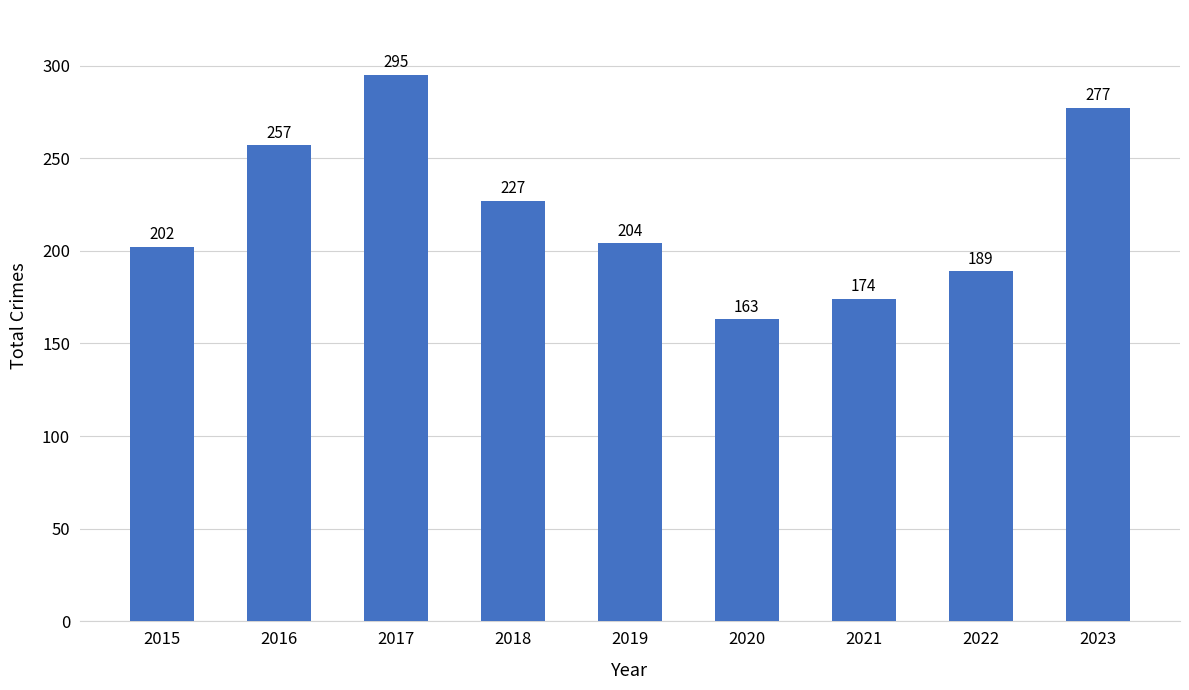

How many data points are less than 204?

4